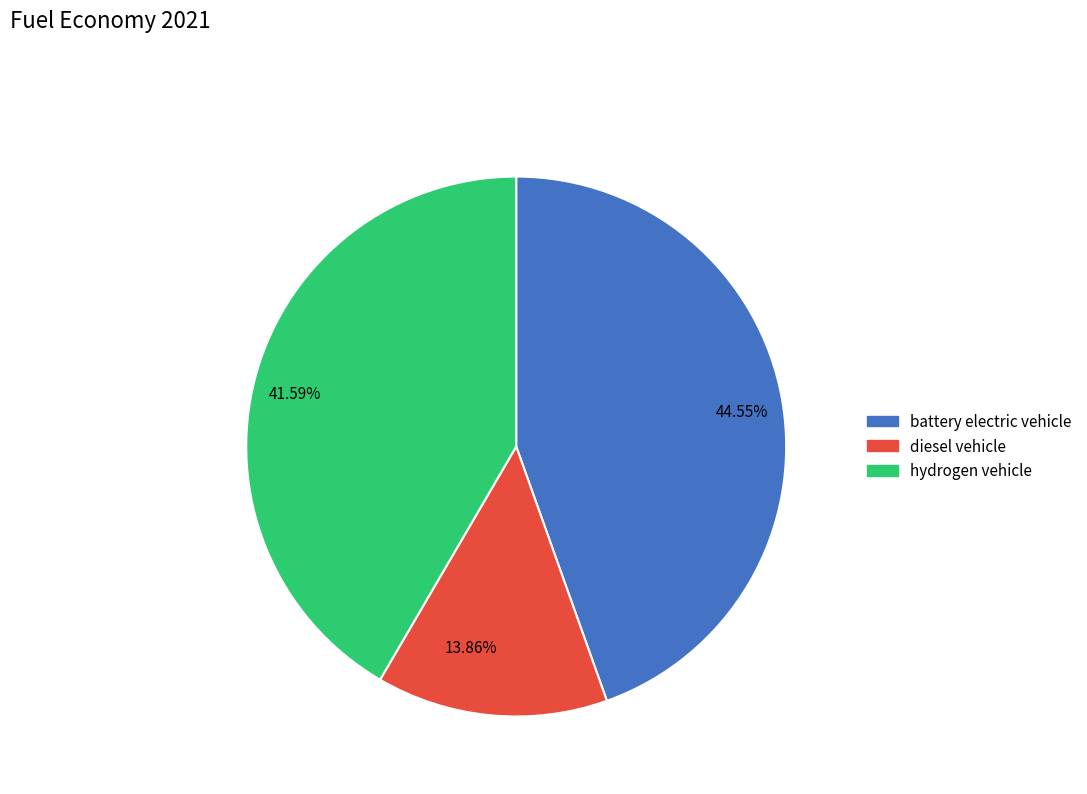

Is the sum of 13.86% and 41.59% greater than half?

Yes